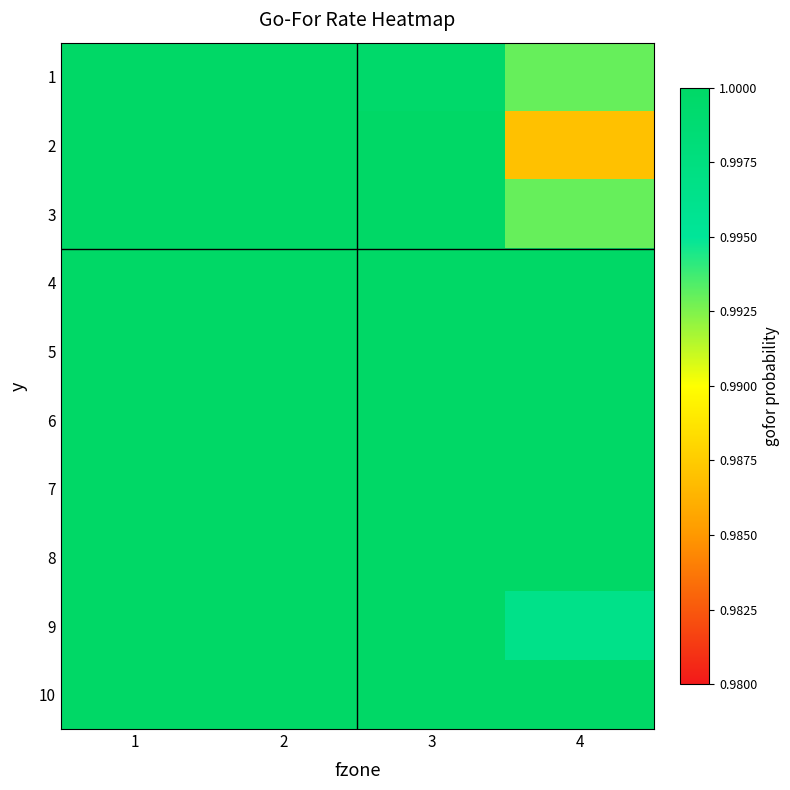

Reading left to right, list all the values displayed in this chart.

1: 1=1.0	2=1.0	3=1.0	4=1.0
2: 1=1.0	2=1.0	3=1.0	4=1.0
3: 1=1.0	2=1.0	3=1.0	4=1.0
4: 1=1.0	2=1.0	3=1.0	4=1.0
5: 1=1.0	2=1.0	3=1.0	4=1.0
6: 1=1.0	2=1.0	3=1.0	4=1.0
7: 1=1.0	2=1.0	3=1.0	4=1.0
8: 1=1.0	2=1.0	3=1.0	4=1.0
9: 1=1.0	2=1.0	3=1.0	4=1.0
10: 1=1.0	2=1.0	3=1.0	4=1.0